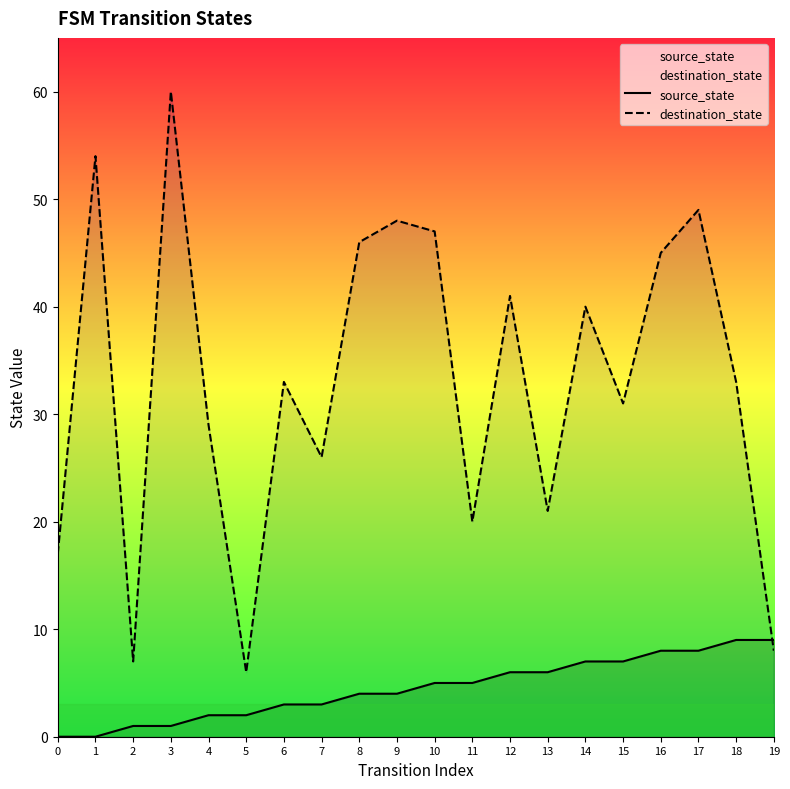

After their last crossing, which series has the higher values: source_state or destination_state?

source_state